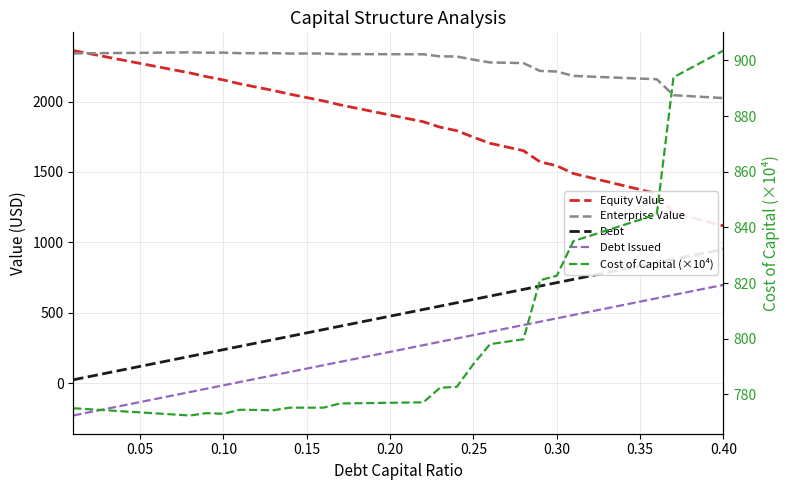

Which series has the widest spread of values?

Equity Value